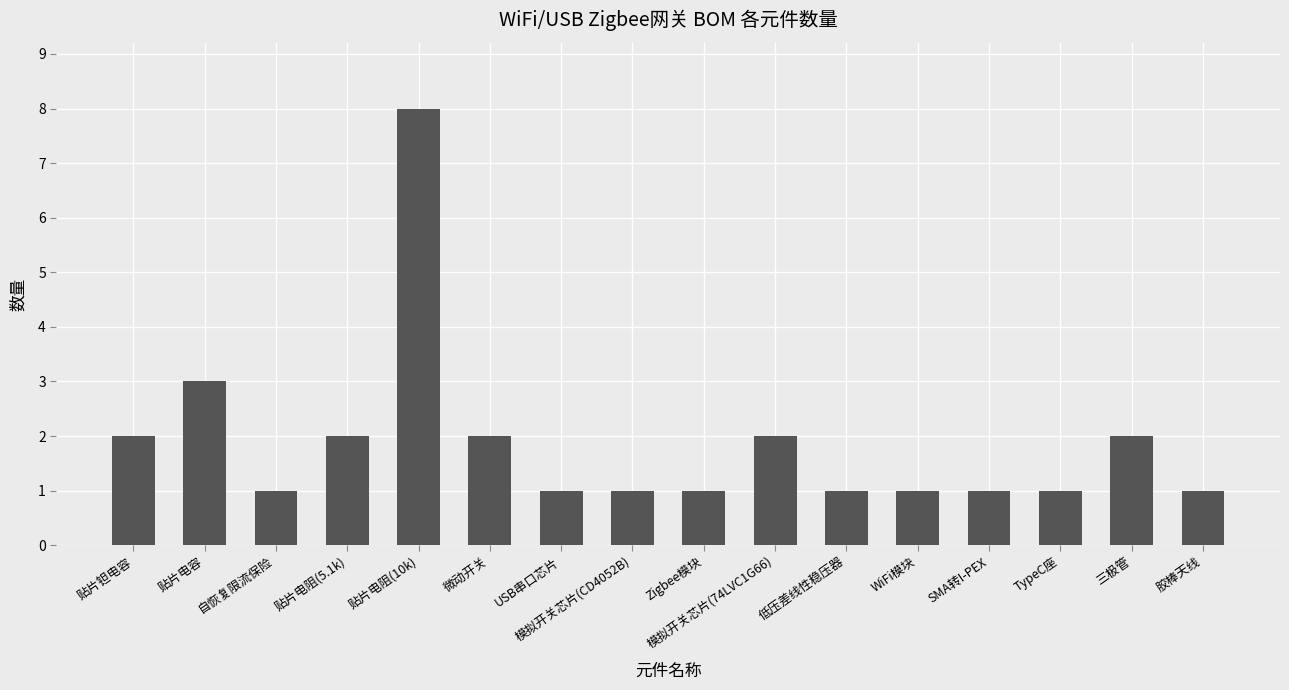

What is the minimum value shown in the chart?

1